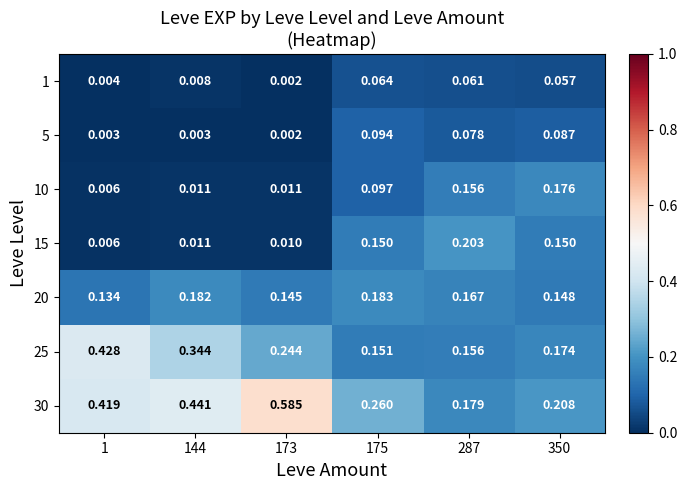

Is the value of 10 at 350 greater than the value of 1 at 1?

Yes